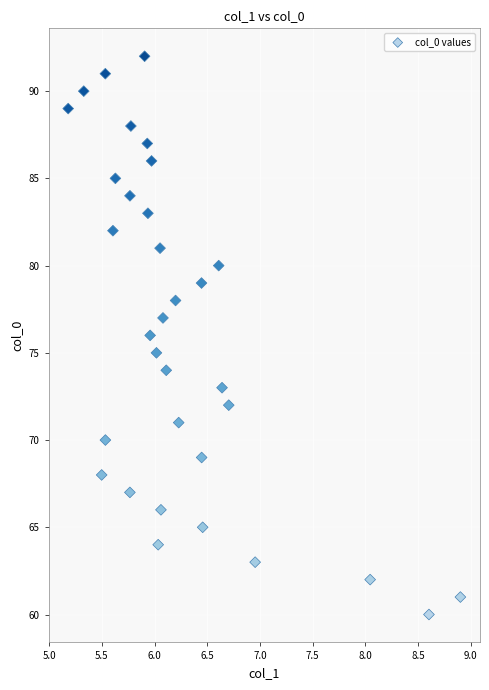

What is the range of Y values (max minus min)?

32